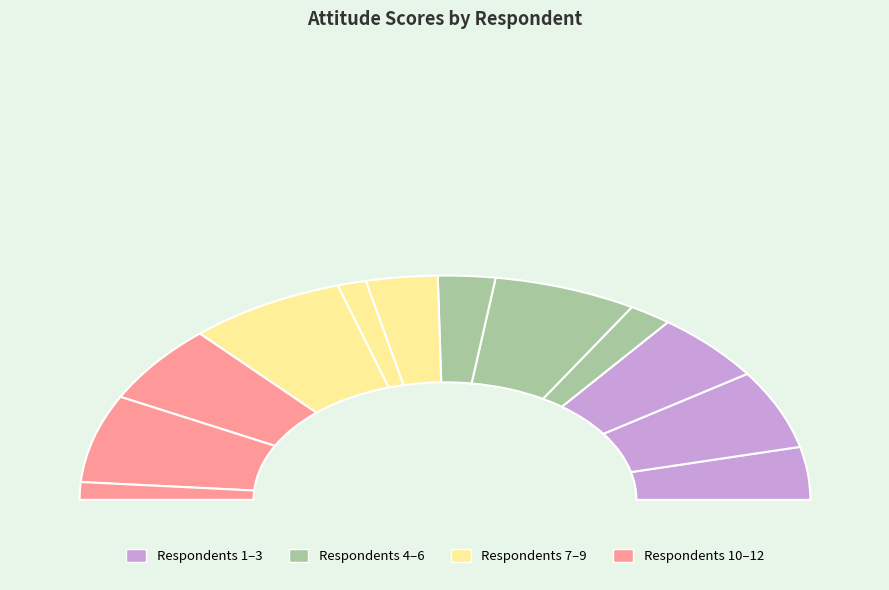

What portion of the pie excludes 6?

94.9%